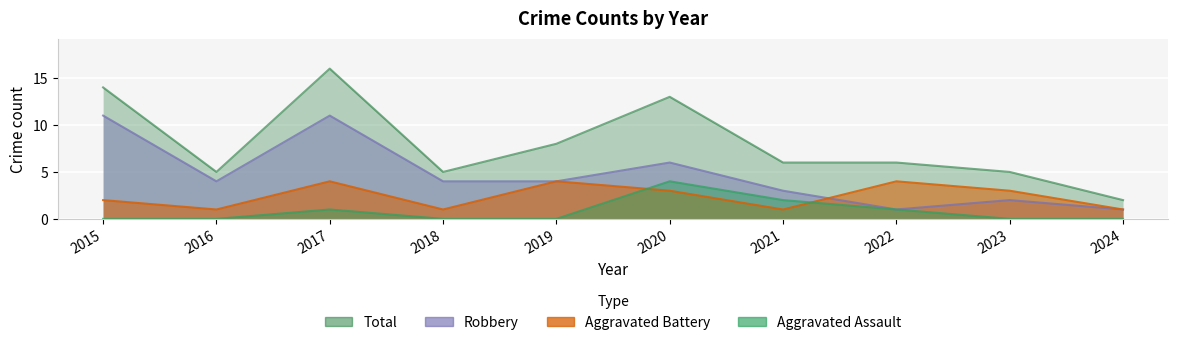

What is the difference between the maximum and second lowest values in the Total series?

11